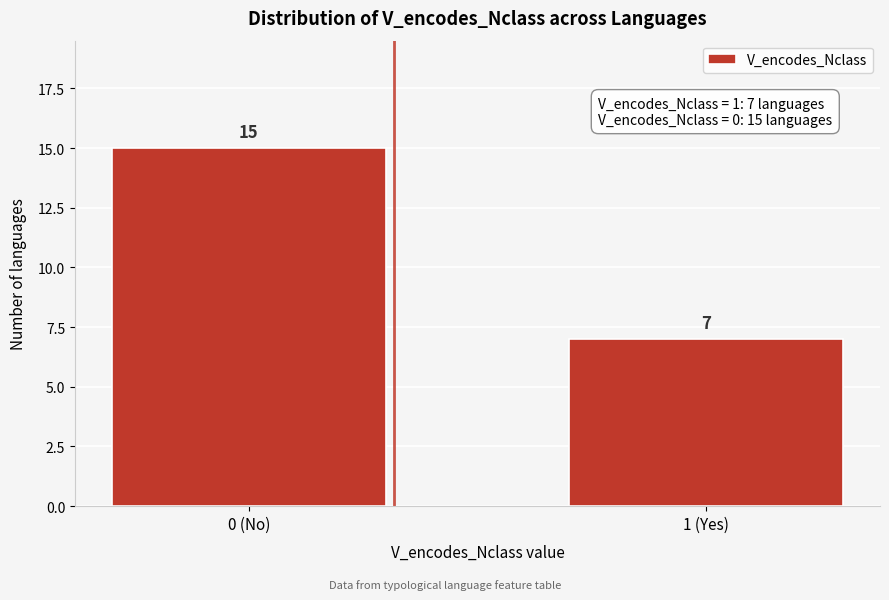

Reading left to right, extract all data points from this chart.

0 (No)=15	1 (Yes)=7